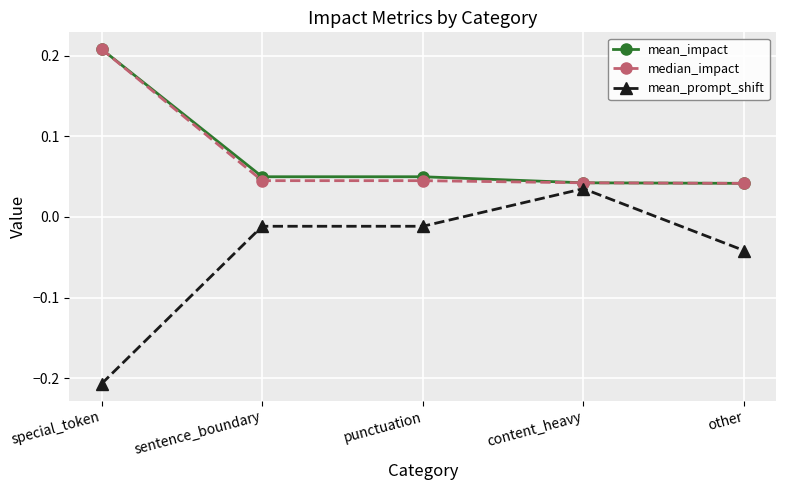

What is the label of the 2nd point from the right?

content_heavy